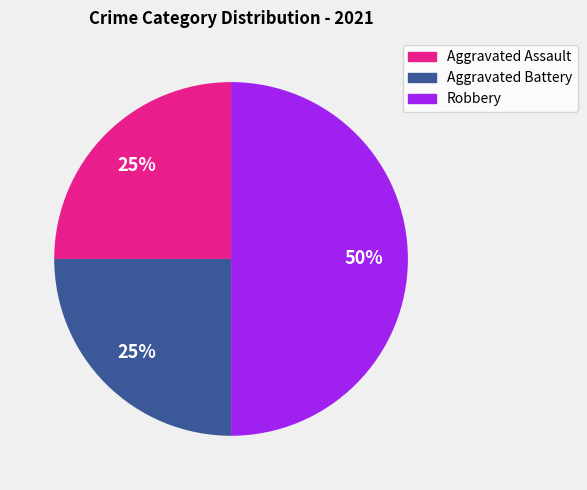

Does Aggravated Assault represent more than half of the total?

No